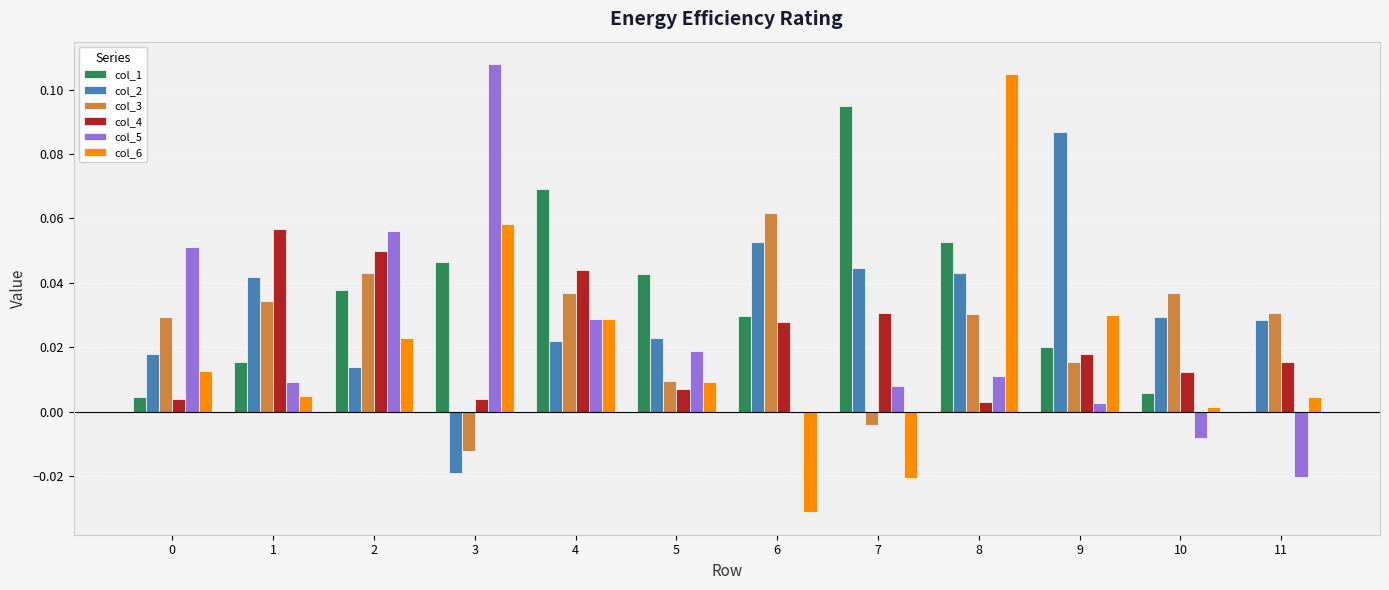

Which category has the highest value across all series?

3